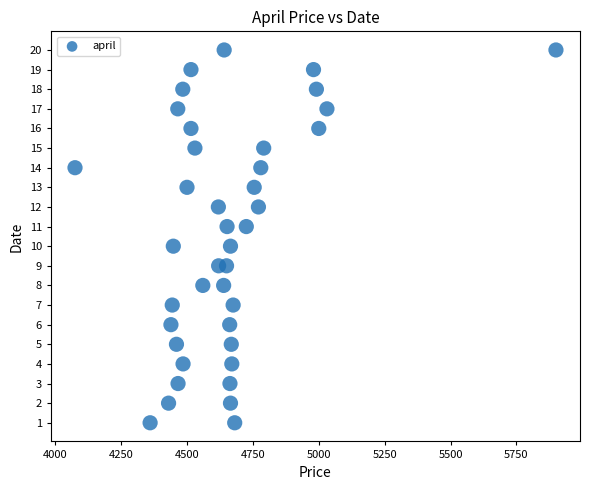

What is the range of Y values (max minus min)?

19